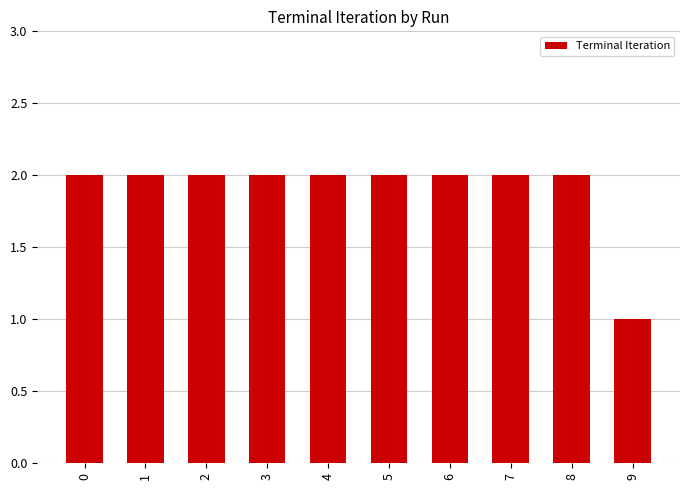

Approximately how many times larger is the value at 4 compared to 0?

1.0